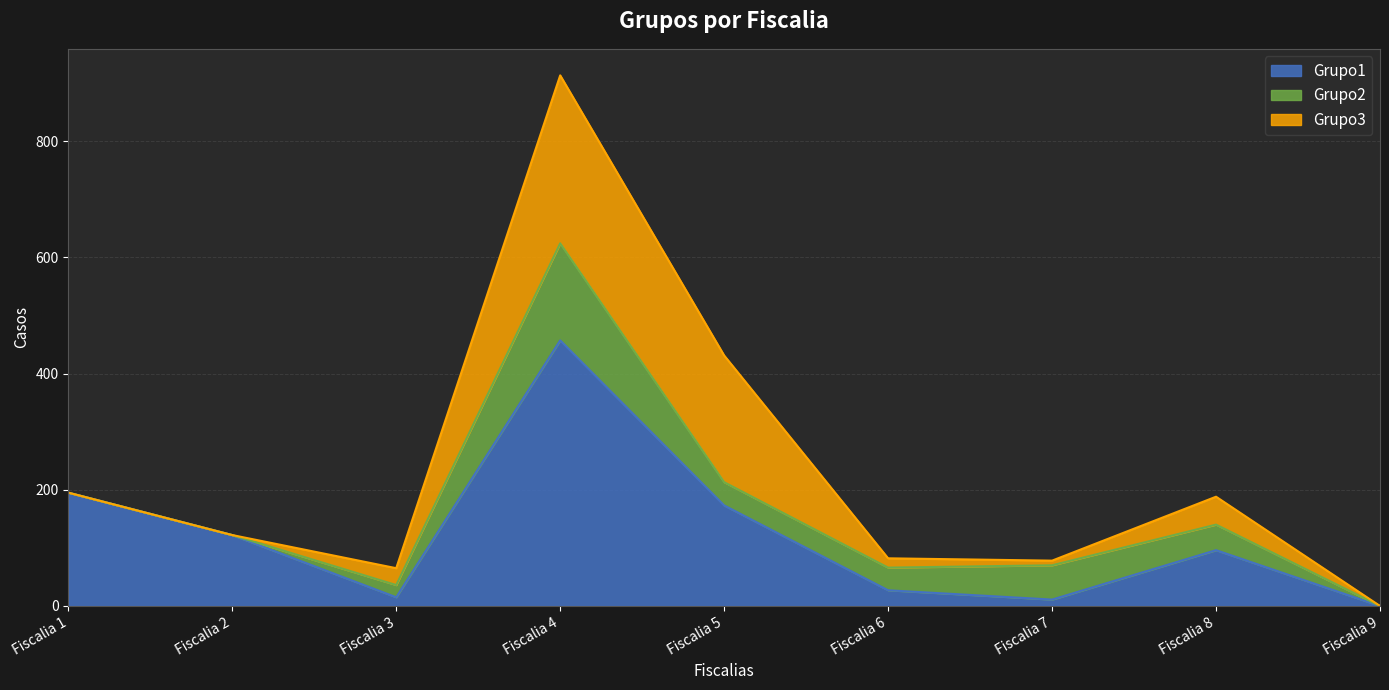

What is the average value of the Grupo3 series?

68